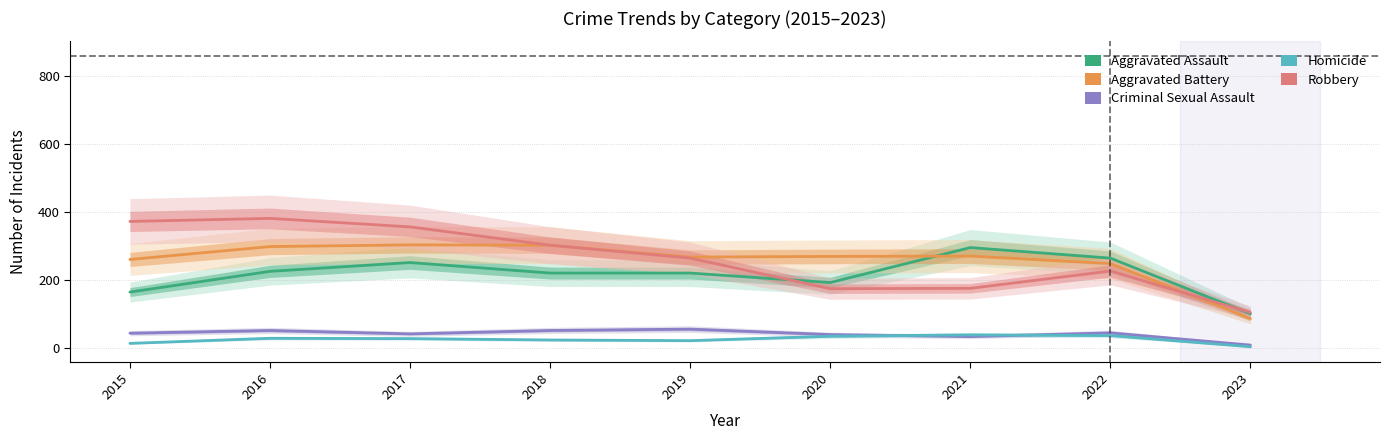

After their last crossing, which series has the higher values: Aggravated Battery or Robbery?

Robbery